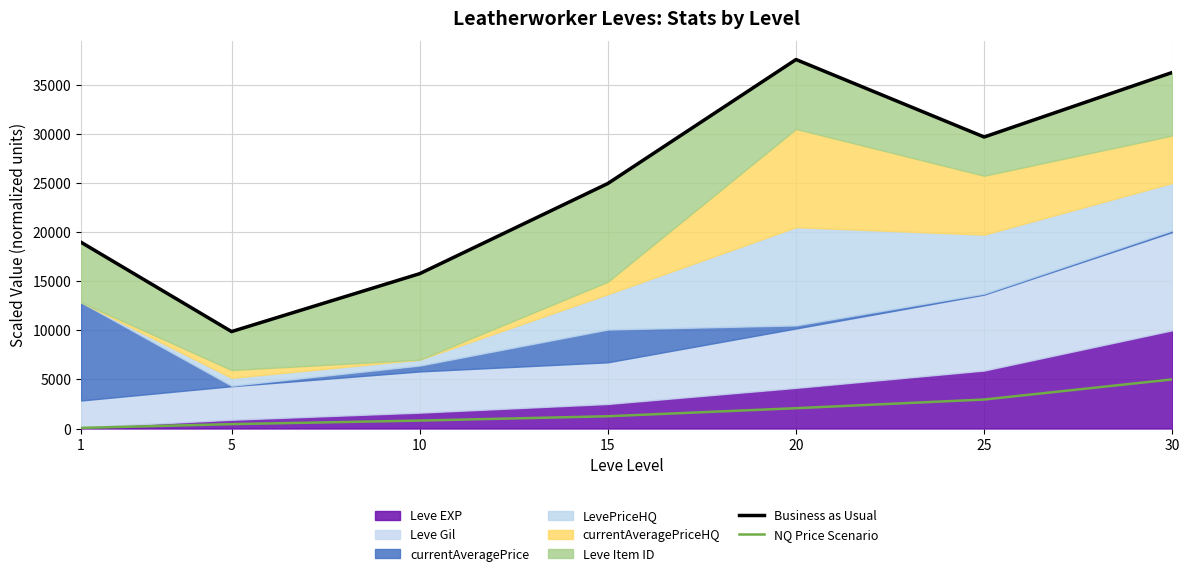

What is the difference between the Business as Usual values at 20 and 5?

27690.4